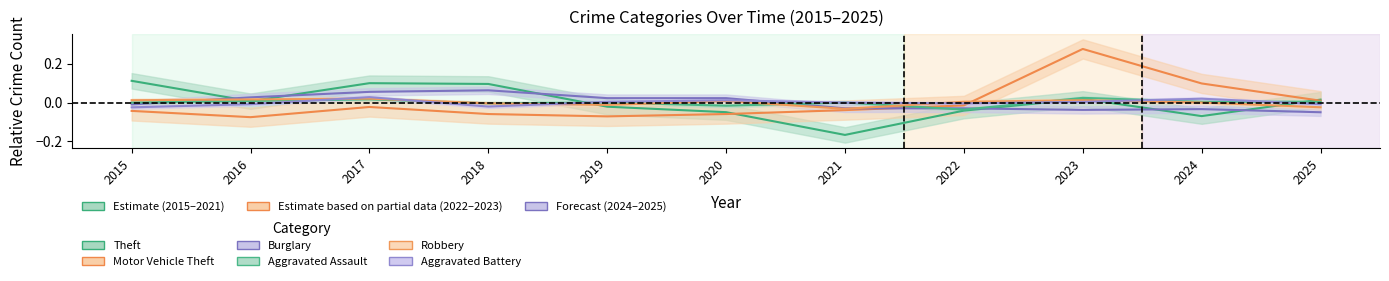

Is this an area chart (filled region under the line)?

No